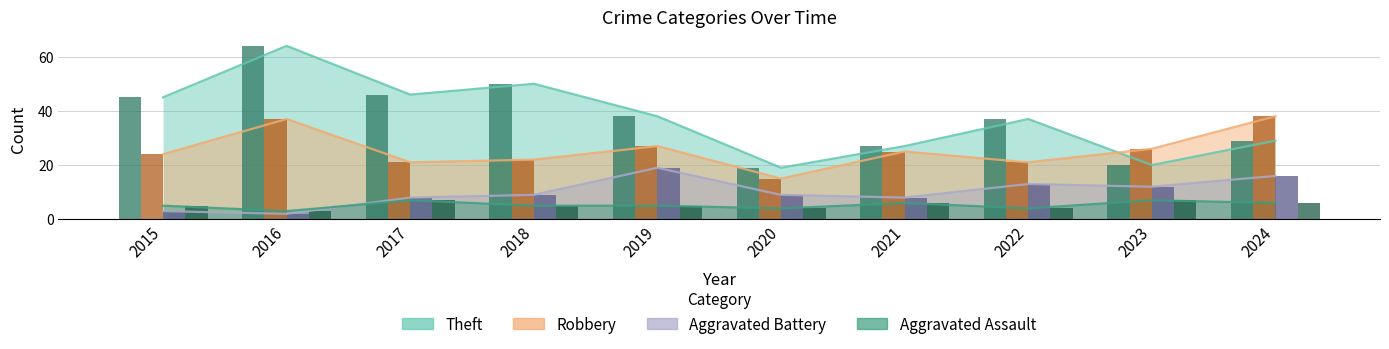

How many bars are there in total?

40